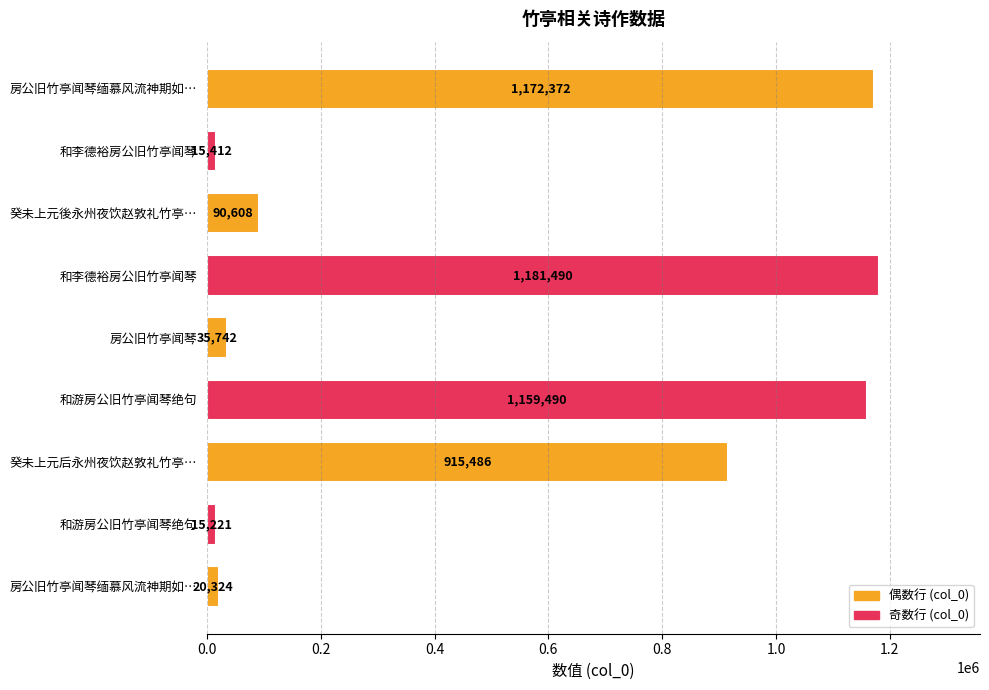

How many distinct data groups are displayed?

1